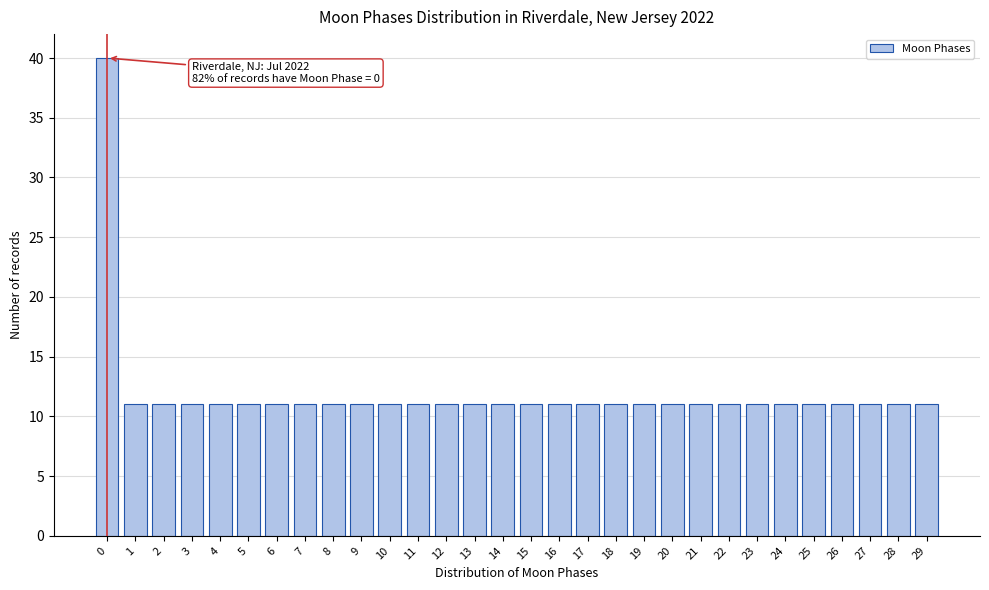

Reading left to right, extract all data points from this chart.

40	11	11	11	11	11	11	11	11	11	11	11	11	11	11	11	11	11	11	11	11	11	11	11	11	11	11	11	11	11